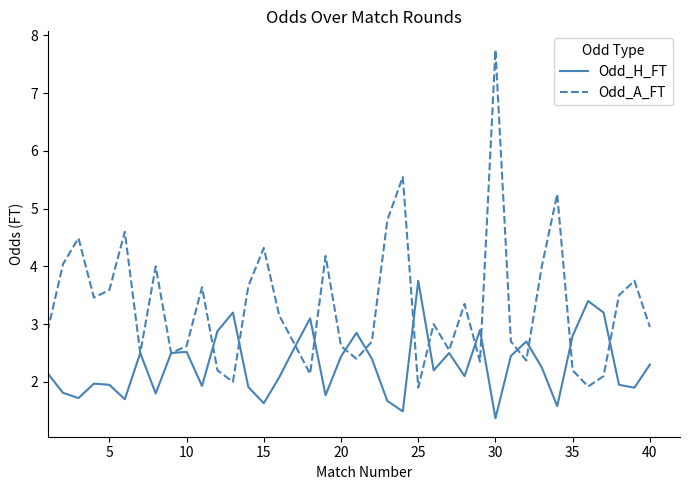

Which series has the largest range (max minus min)?

Odd_A_FT